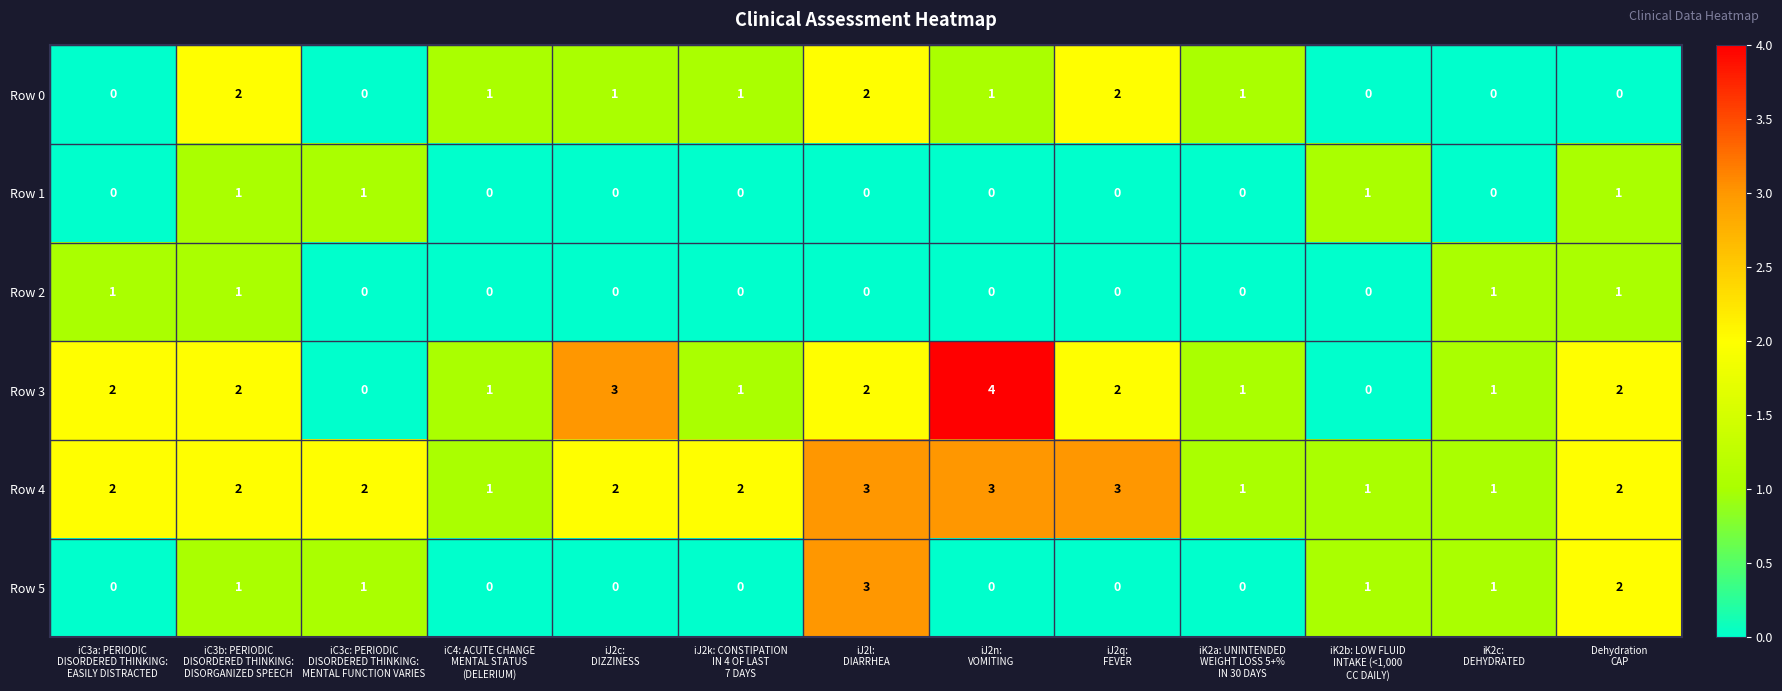

What is the sum of all Row 0 values?

11